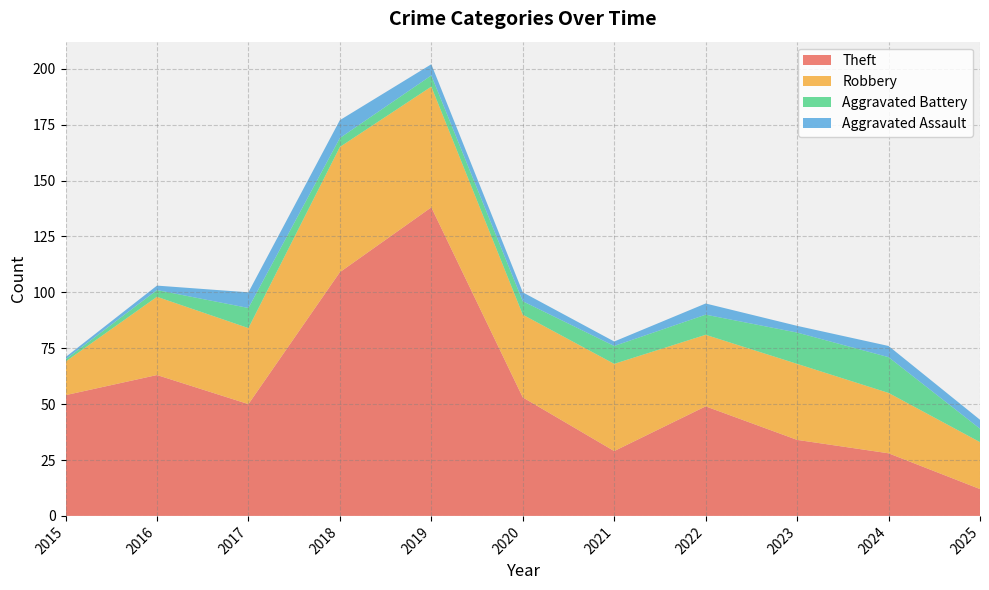

Reading right to left, transcribe all the data shown in this chart.

Theft: 12	28	34	49	29	53	138	109	50	63	54
Robbery: 21	27	34	32	39	37	54	56	34	35	15
Aggravated Battery: 6	16	14	9	8	6	5	4	9	3	1
Aggravated Assault: 4	5	3	5	2	4	5	8	7	2	1